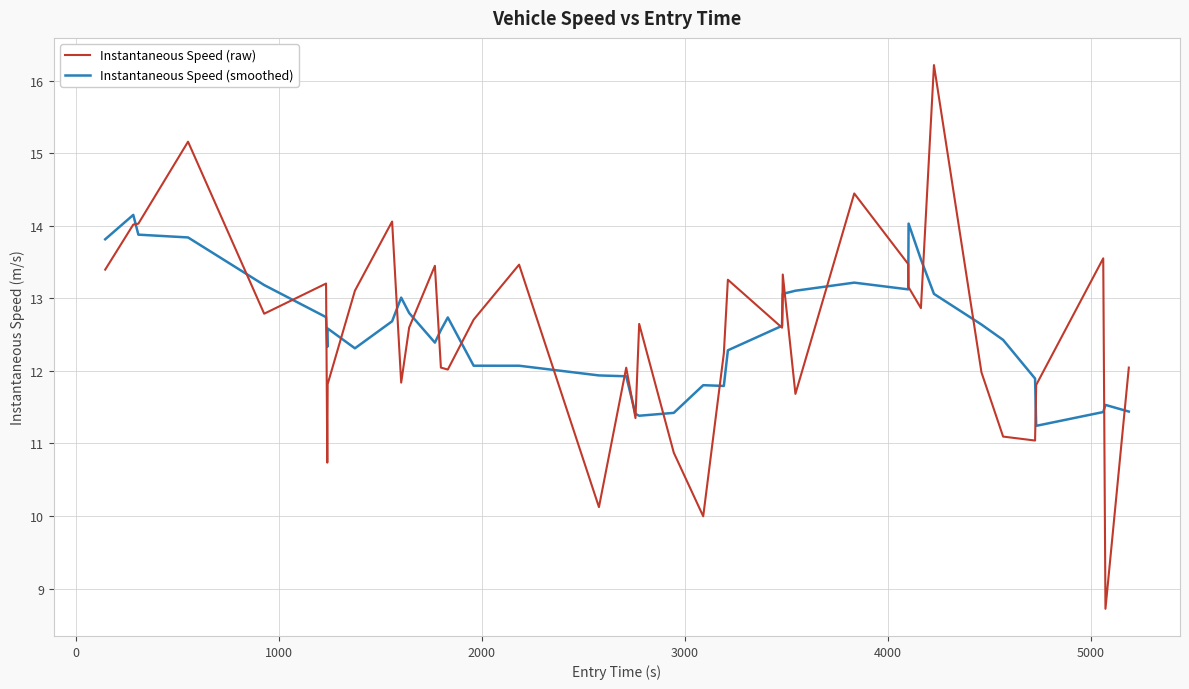

Rank the series by their maximum value, from lowest to highest.

Instantaneous Speed (smoothed), Instantaneous Speed (raw)